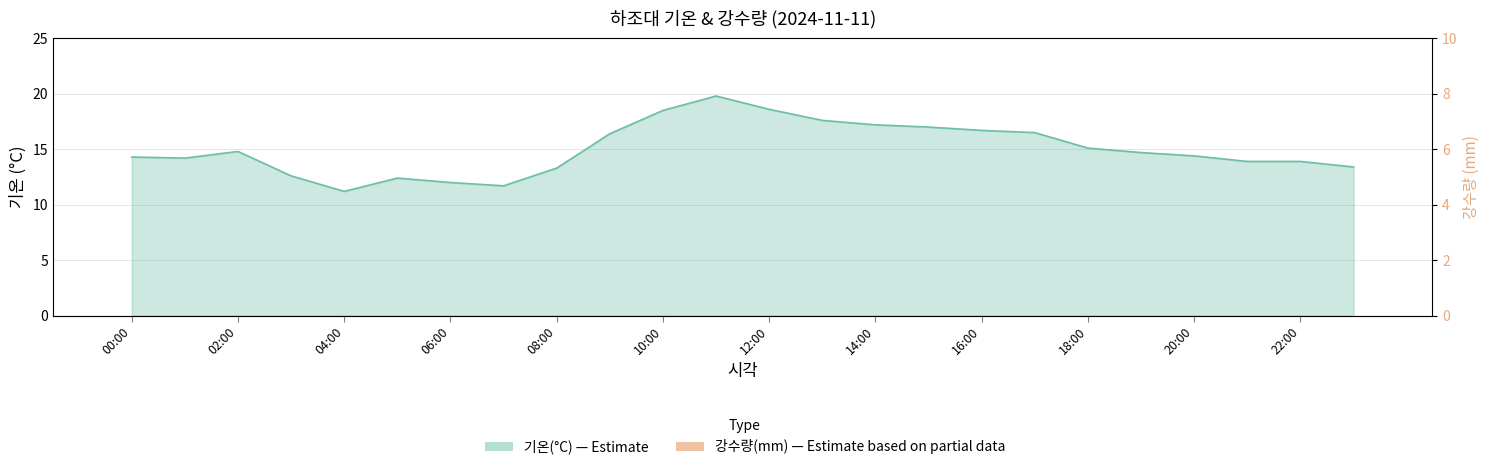

List the labels in order of value, smallest first.

04:00, 07:00, 06:00, 05:00, 03:00, 08:00, 23:00, 21:00, 22:00, 01:00, 00:00, 20:00, 19:00, 02:00, 18:00, 09:00, 17:00, 16:00, 15:00, 14:00, 13:00, 10:00, 12:00, 11:00